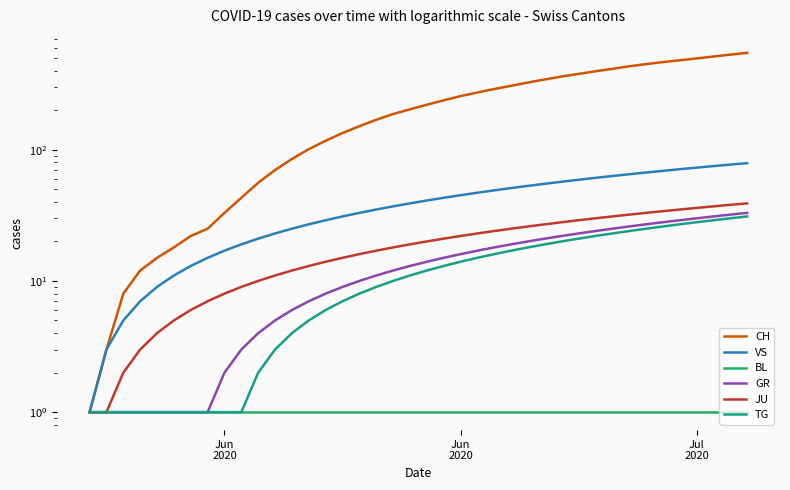

True or false: CH and GR intersect in this chart.

False